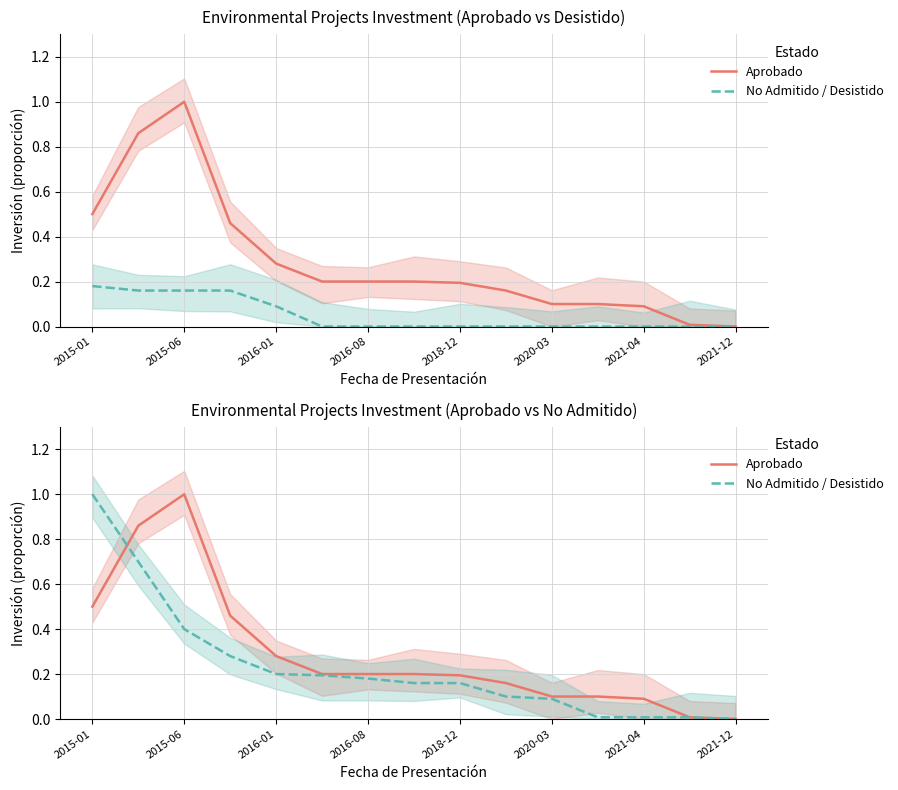

How many times do No Admitido / Desistido and Aprobado cross each other?

1